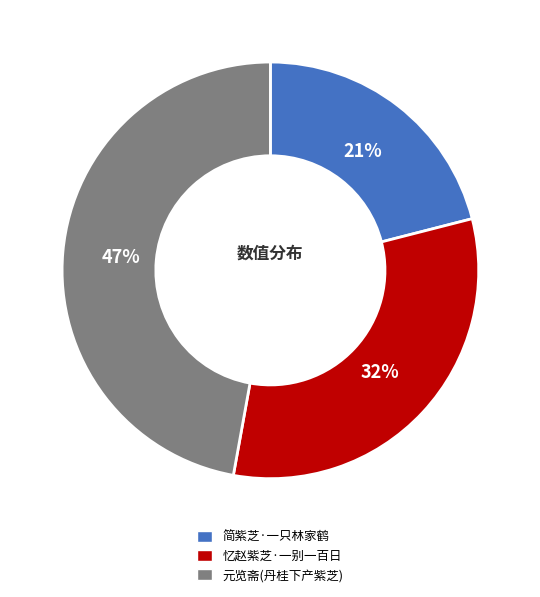

True or false: 简紫芝·一只林家鹤 accounts for 8% of the total.

False